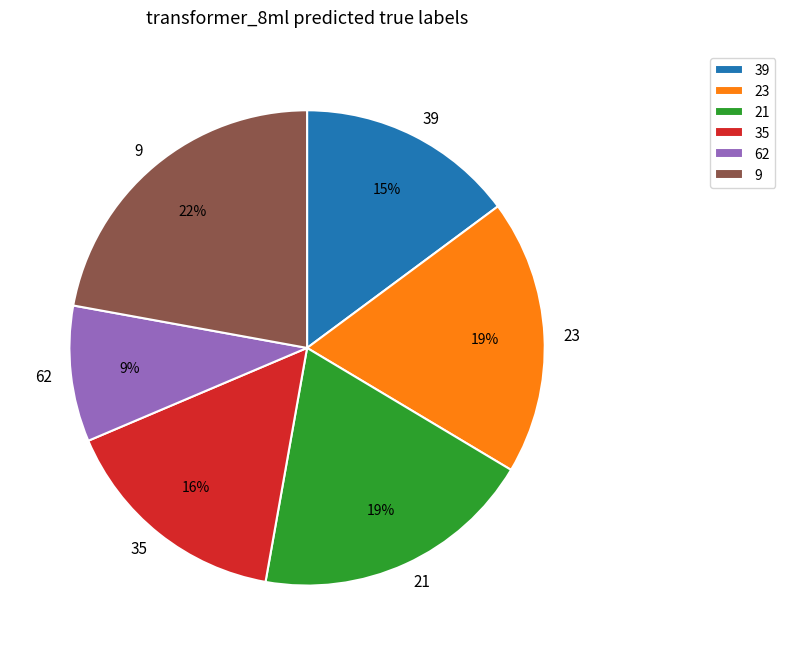

Approximately how many times larger is the value at 39 compared to 23?

0.8